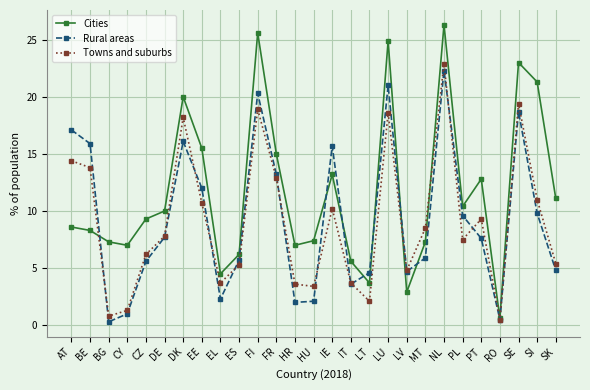

Between CZ and RO, which series saw the biggest shift?

Cities